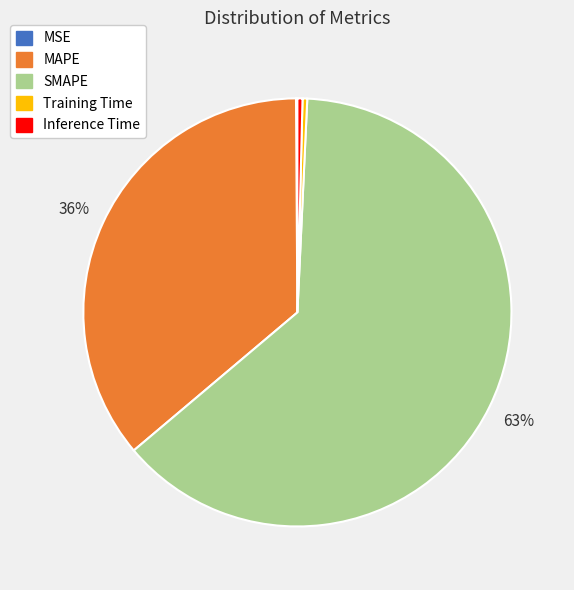

Is it true that SMAPE is 63% of the pie?

True